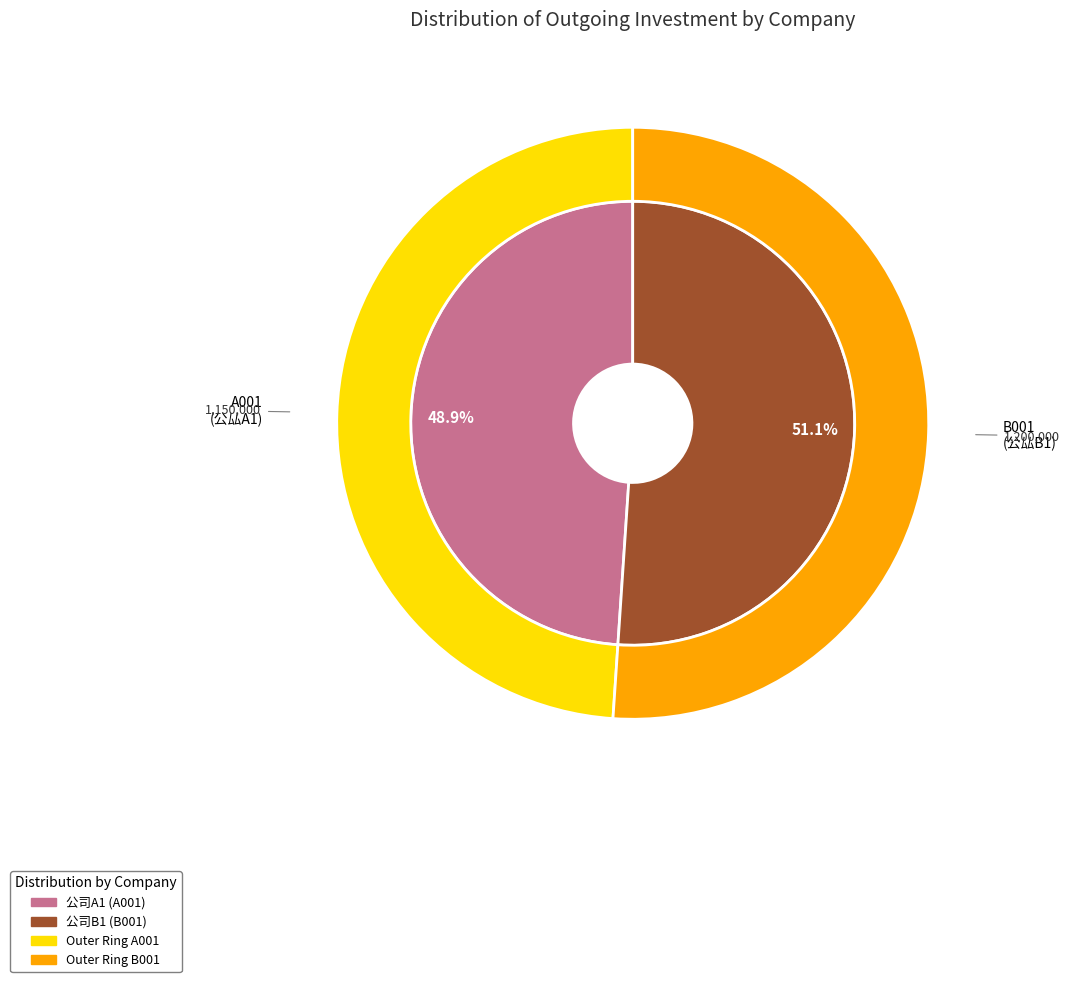

How many slices are in this pie chart?

2